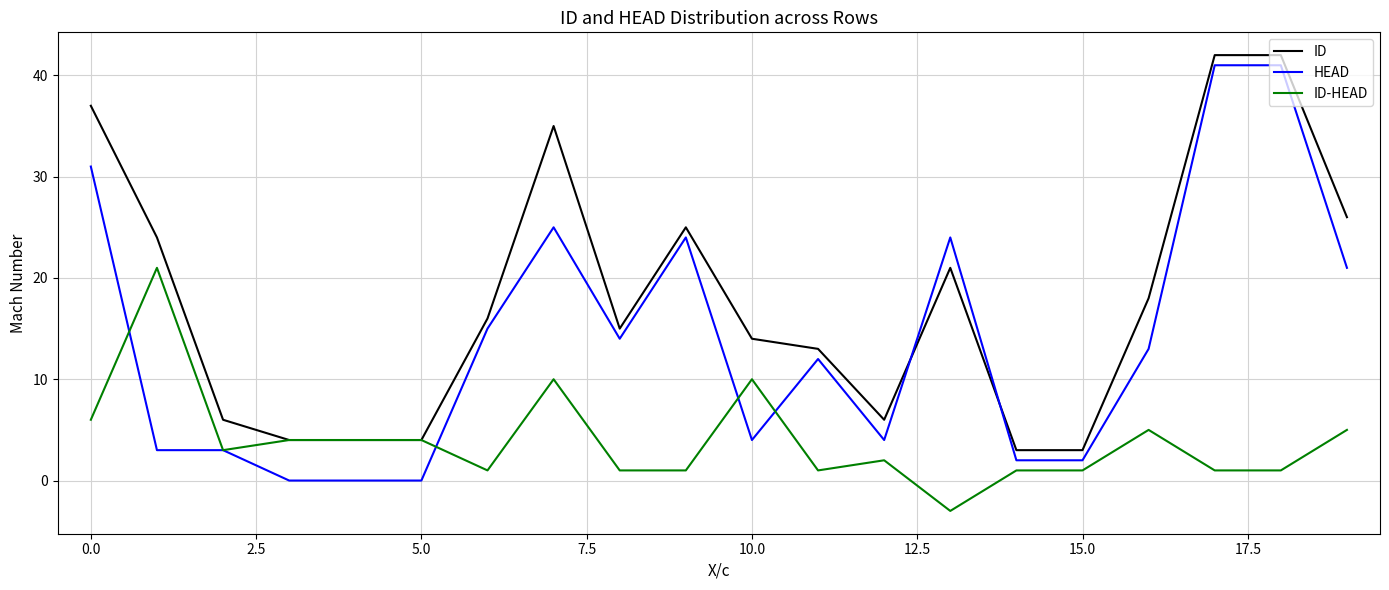

Which series has the largest total across all categories?

ID